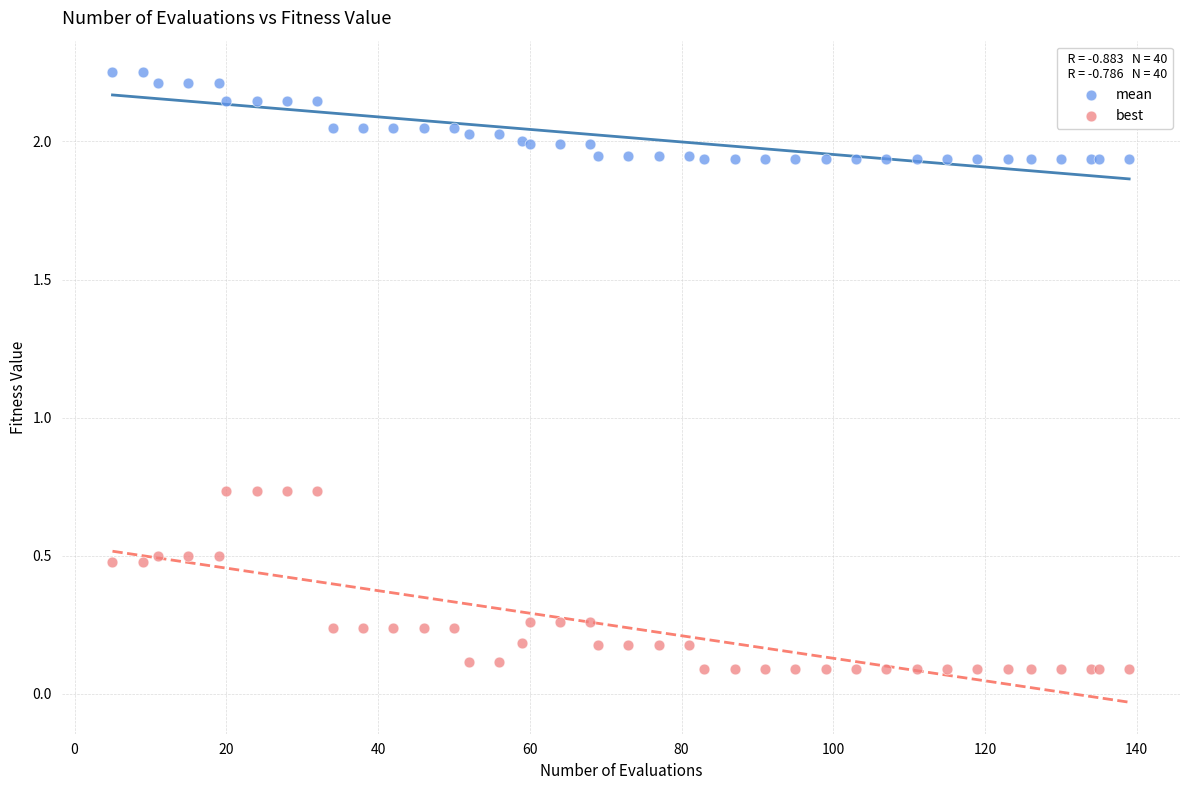

Which series reaches the maximum Y coordinate?

mean